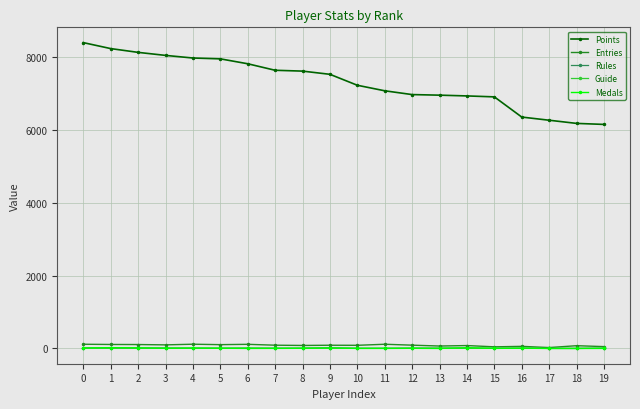

What is the greatest value displayed?

8405